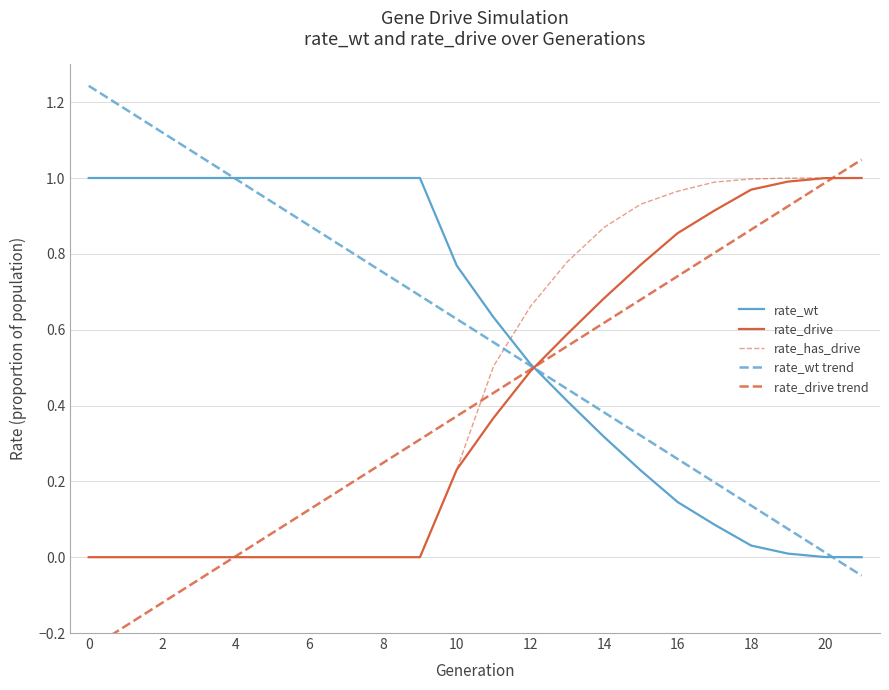

Is it true that rate_drive trend equals -0.0 at 6?

False